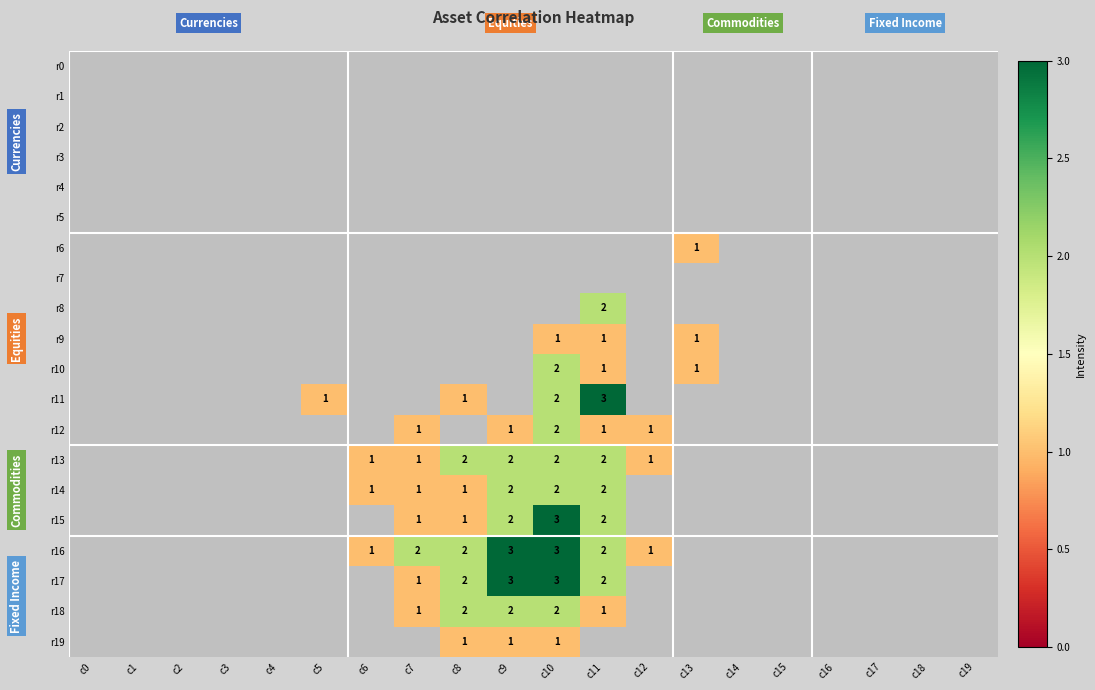

At how many categories does at least one series exceed 2?

3